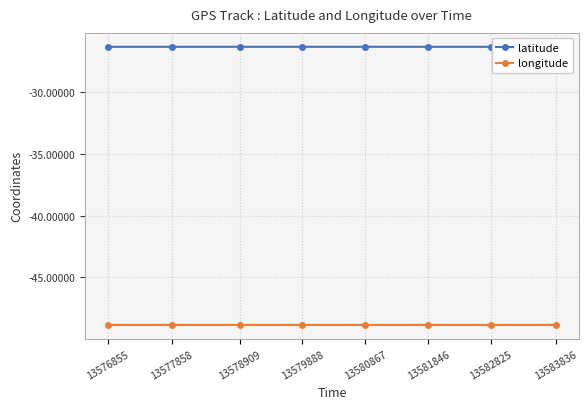

What is the value of the longitude point at the 3rd from the left?

-48.9